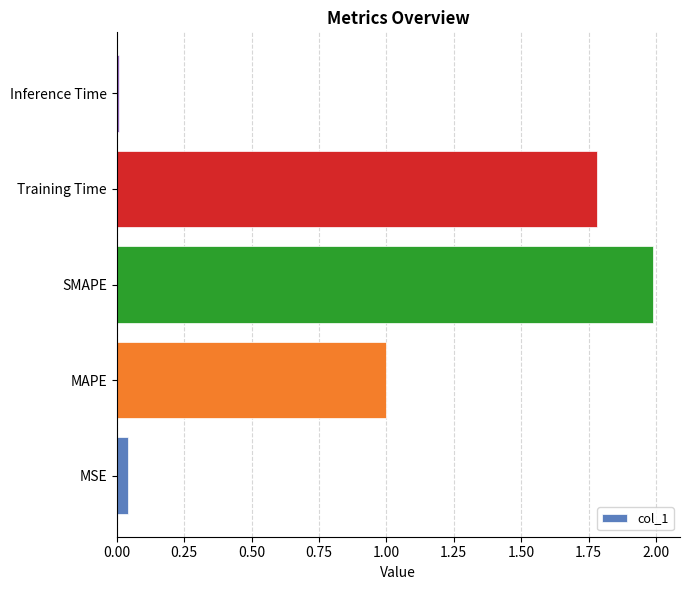

Which has a higher value, MAPE or SMAPE?

SMAPE